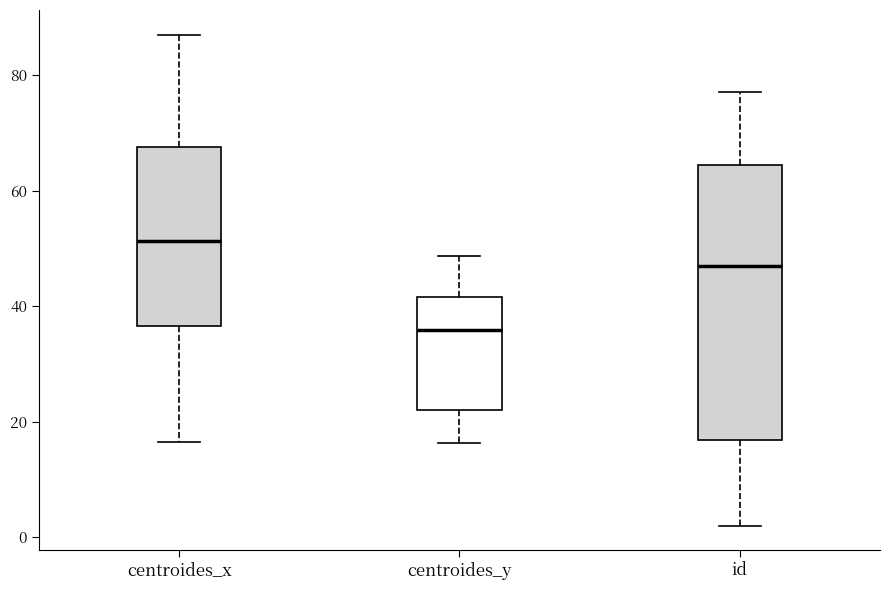

Which box is the tallest, from its lower edge to its upper edge?

id